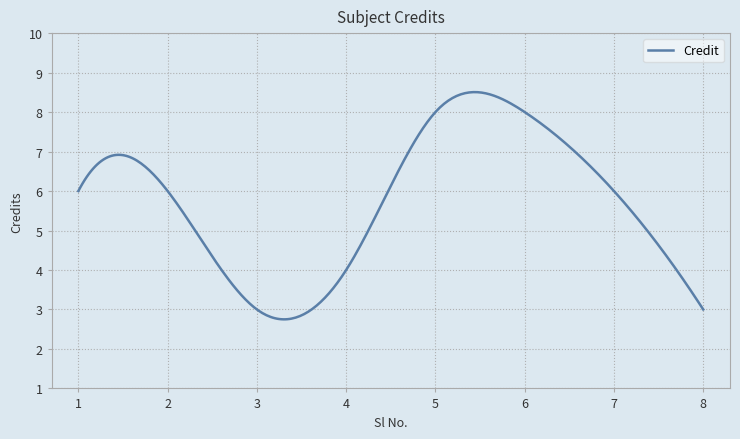

What is the minimum value shown in the chart?

2.7